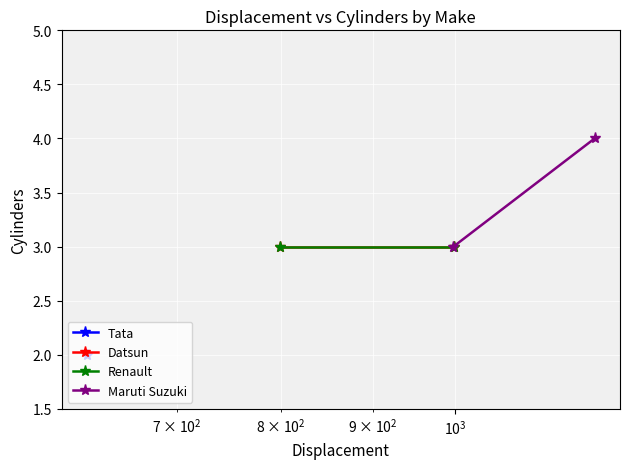

How many lines are shown in the chart?

3